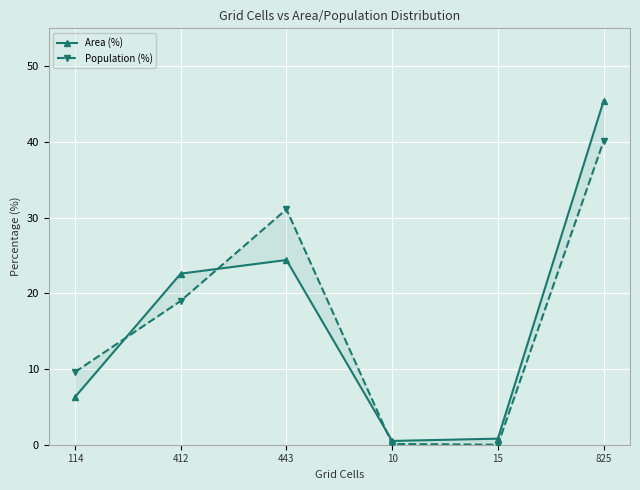

At how many categories does at least one series exceed 14?

3